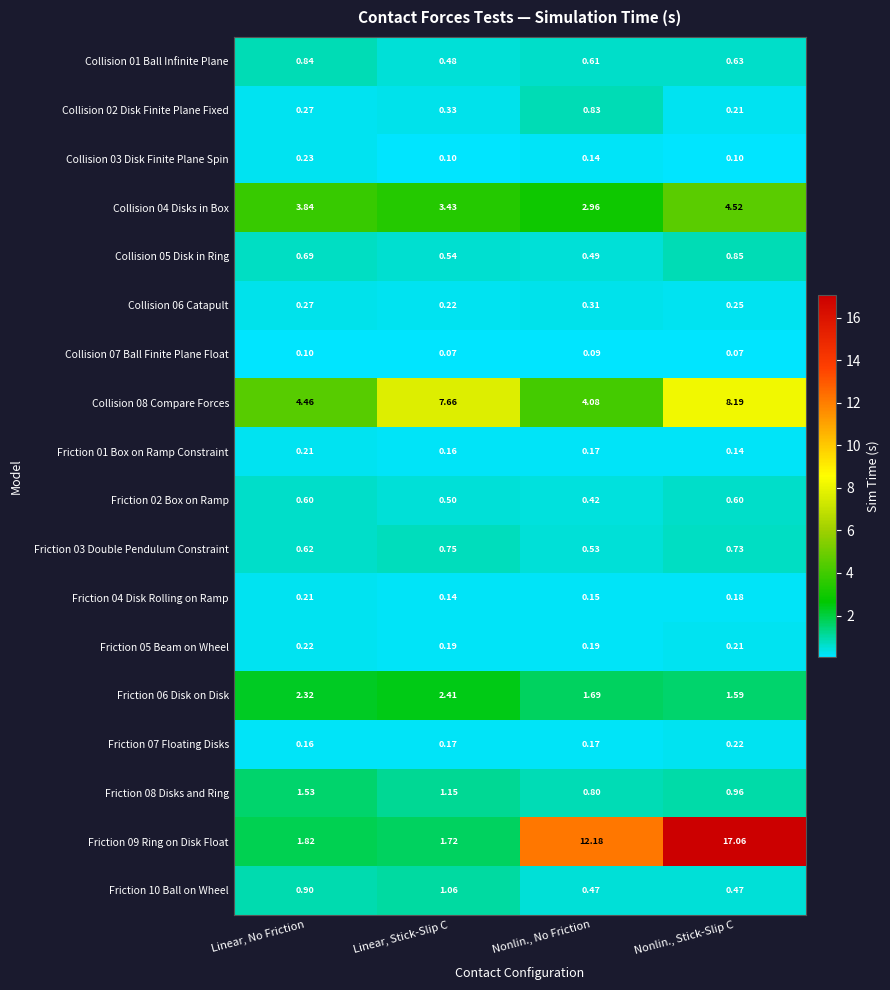

List the labels in order of Friction 08 Disks and Ring value, smallest first.

Nonlin., No Friction, Nonlin., Stick-Slip C, Linear, Stick-Slip C, Linear, No Friction